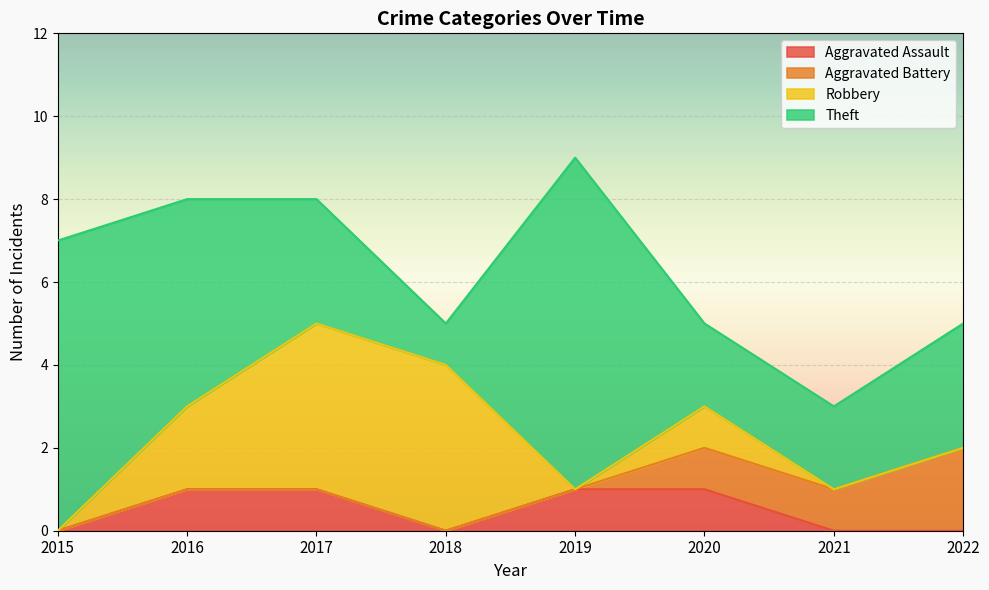

What is the sum of all Aggravated Battery values?

4